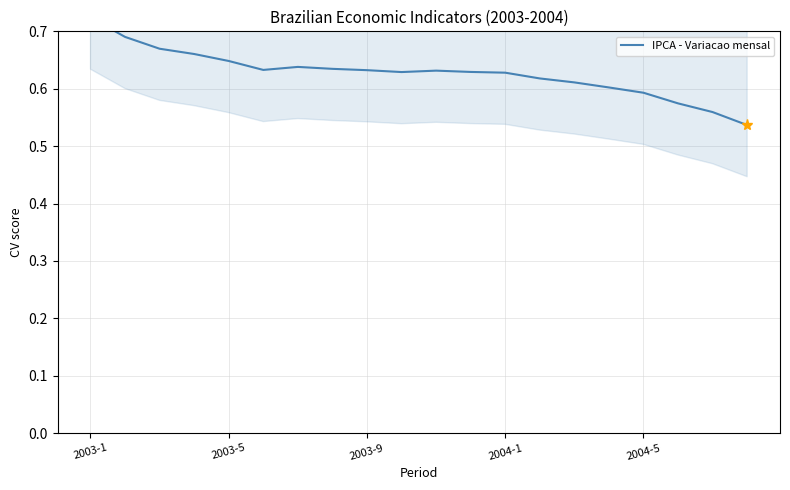

The value at 2004-1 is 0.2. True or false?

False